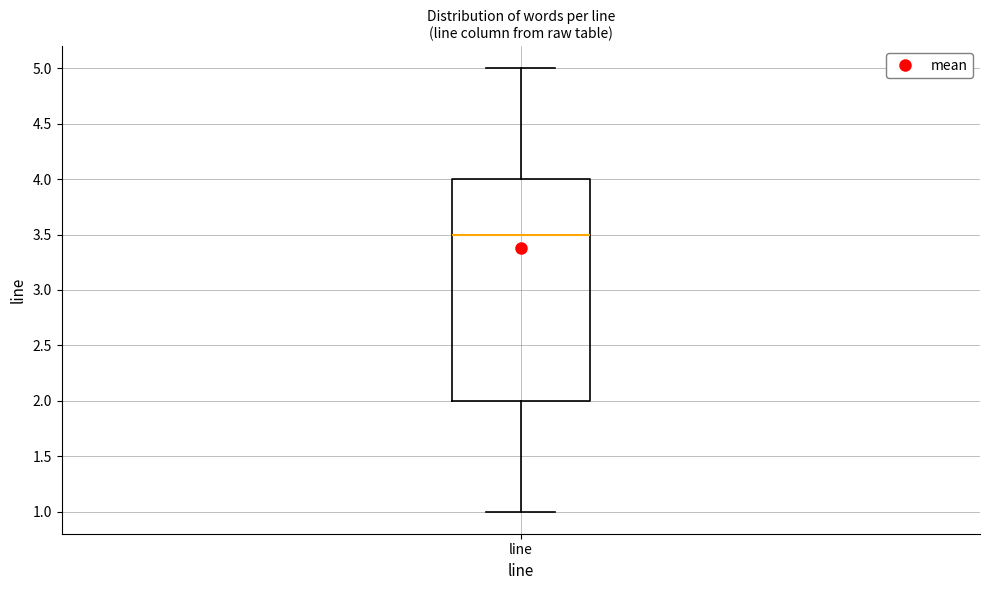

Transcribe this box plot: give where the median line is, the range the box spans, and where the two whiskers end, as read against the y-axis. The values are not printed on the chart, so give them approximately, as read against the axis.

median 3.5, box 2.0 to 4.0, whiskers 1.0 to 5.0